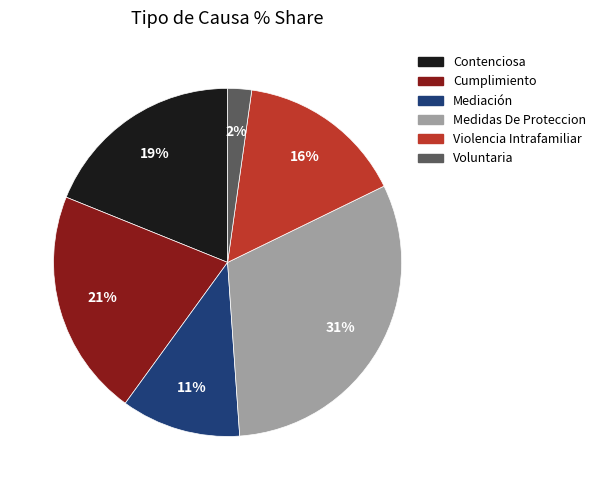

True or false: Contenciosa accounts for 19% of the total.

True